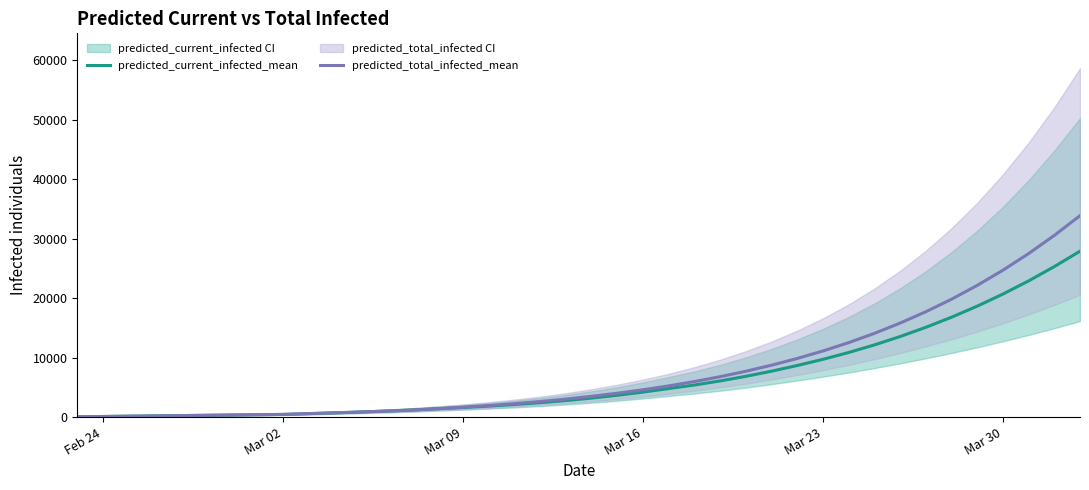

What is the maximum value for predicted_current_infected_mean?

27885